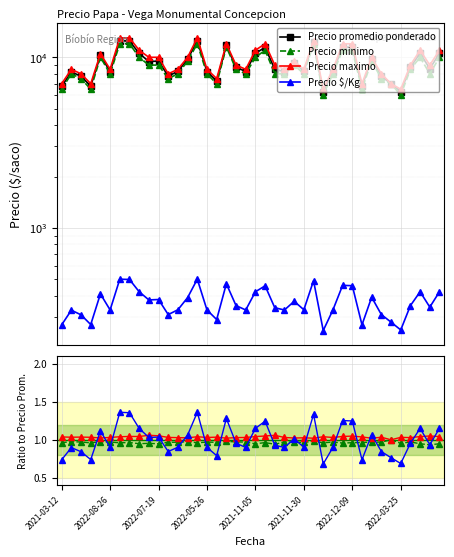

In Precio $/Kg, how many points are lower than both neighbors (excluding endpoints)?

12